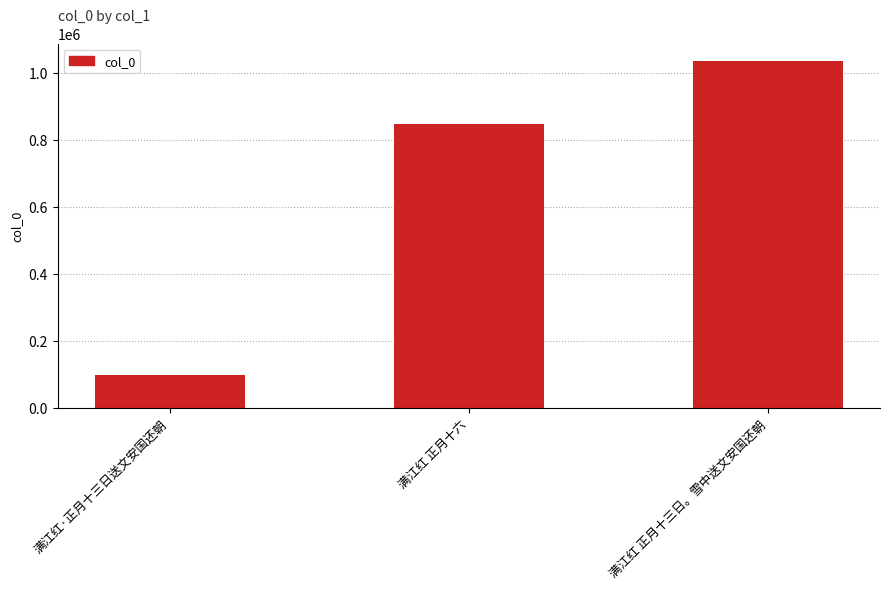

True or false: the data shows 99350 at 满江红·正月十三日送文安国还朝.

True